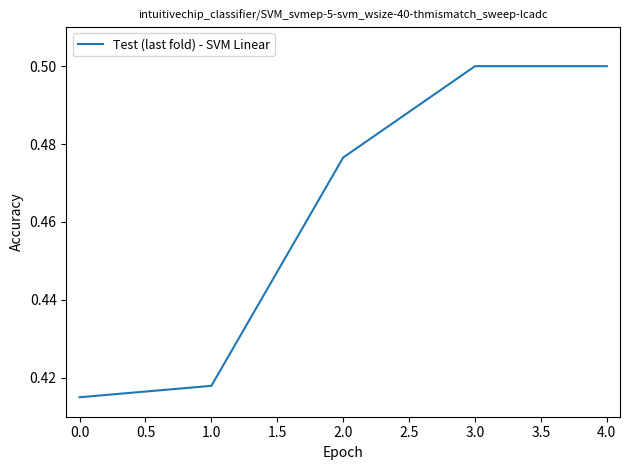

True or false: the data shows 0.7 at 4.0.

False